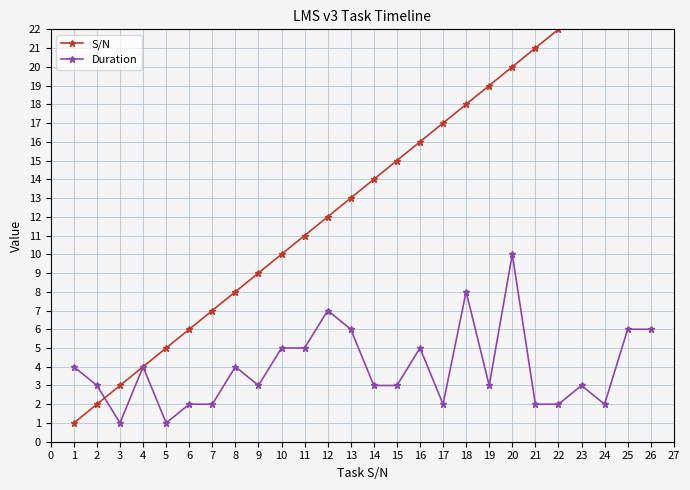

Is this an area chart (filled region under the line)?

No